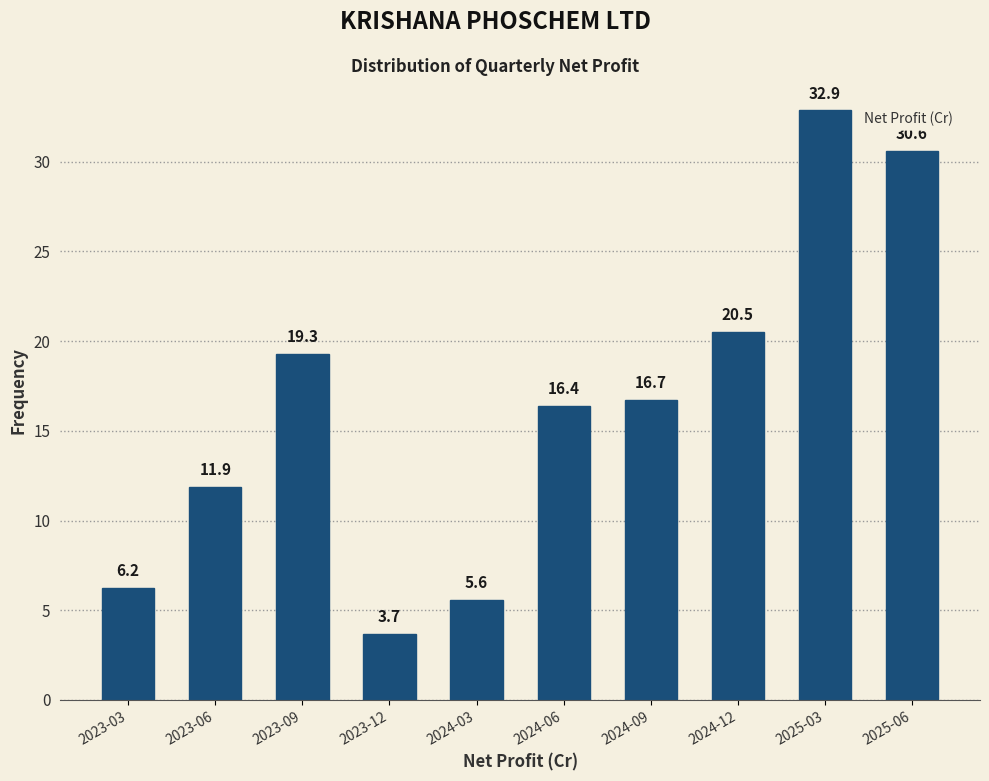

Reading left to right, what are all the values shown in this chart?

6.2	11.9	19.3	3.7	5.6	16.4	16.7	20.5	32.9	30.6